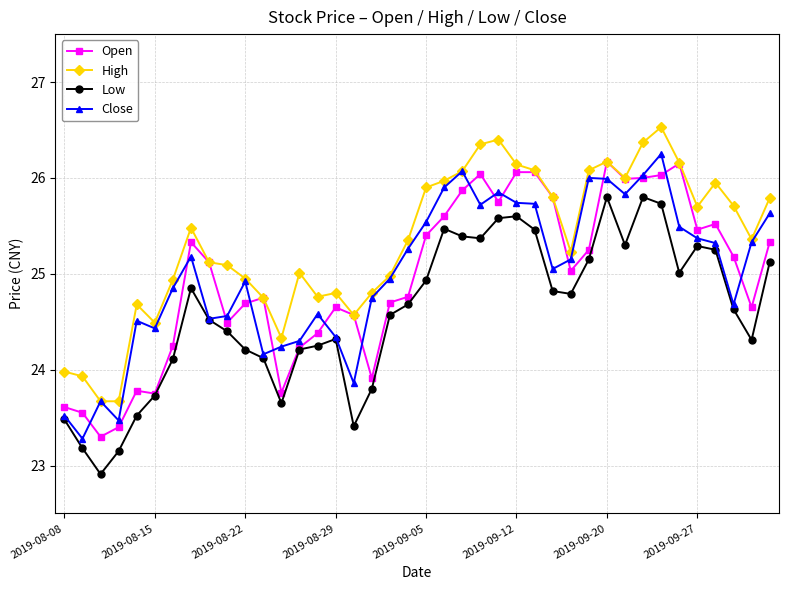

How many times do Open and Close cross each other?

15